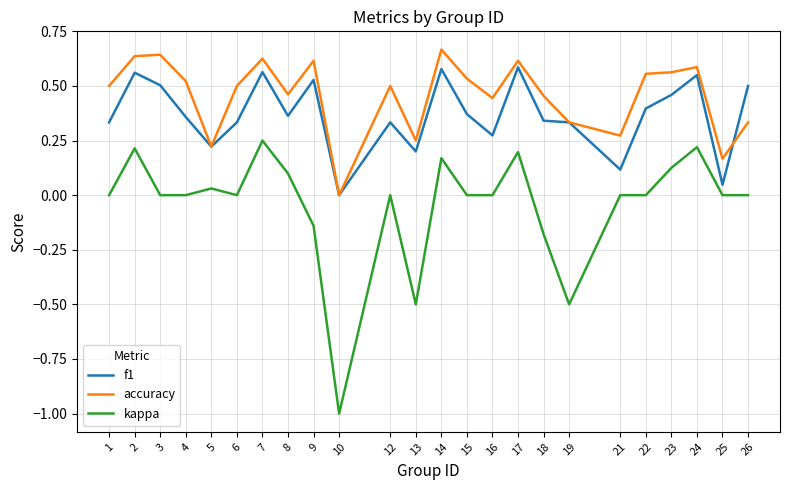

What is the sum of all accuracy values?

11.0